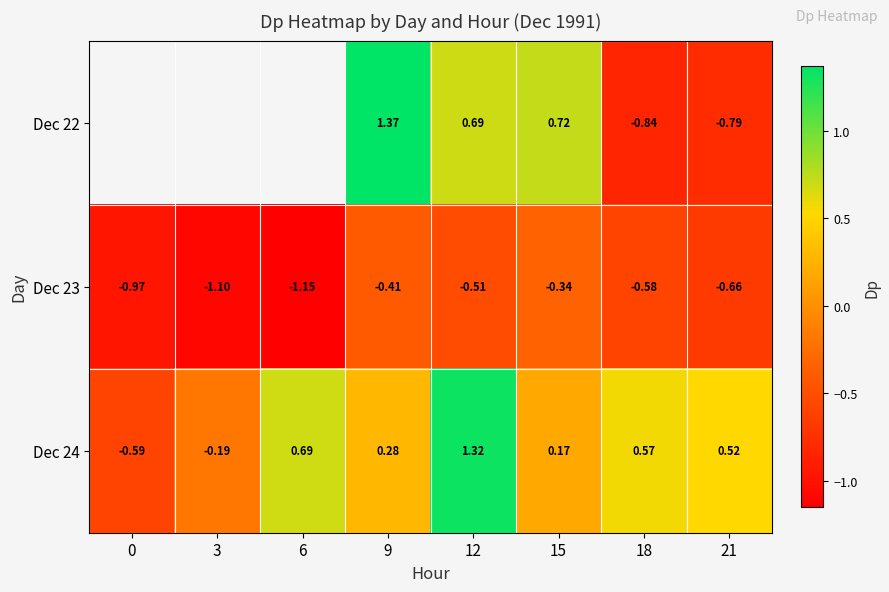

Is the value of Dec 22 at 9 greater than the value of Dec 24 at 9?

Yes